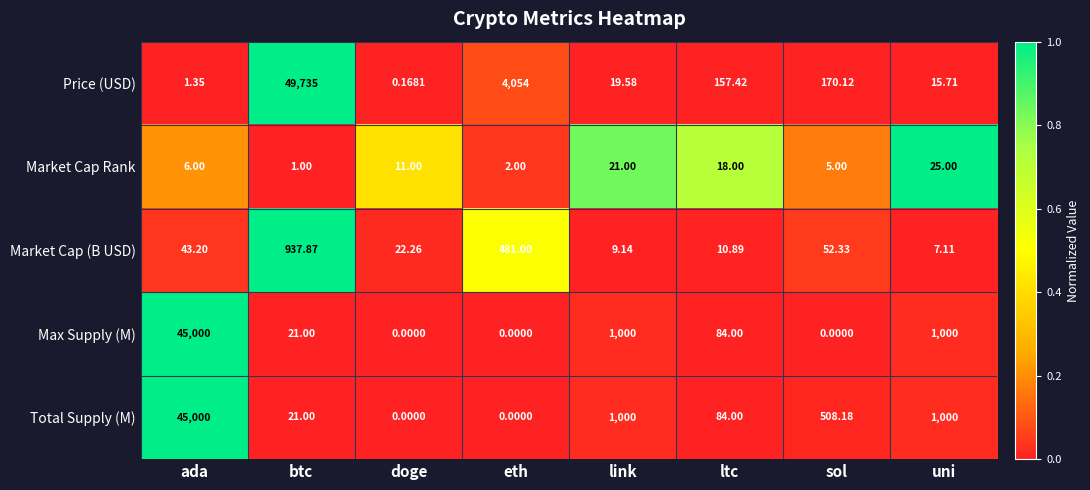

Which category has the highest value across all series?

btc